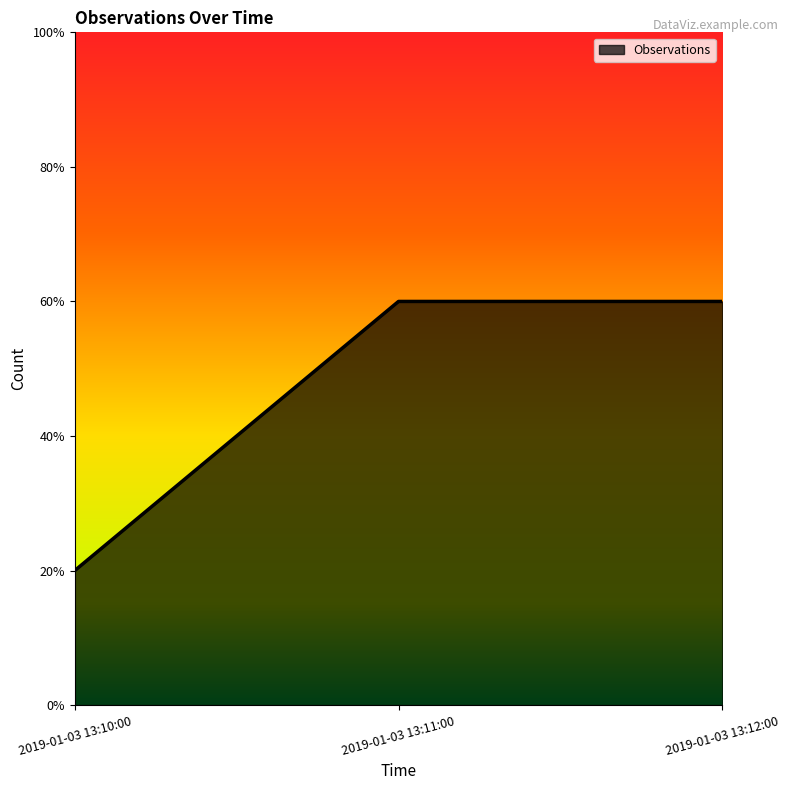

What is the label of the 3rd point from the right?

2019-01-03 13:10:00